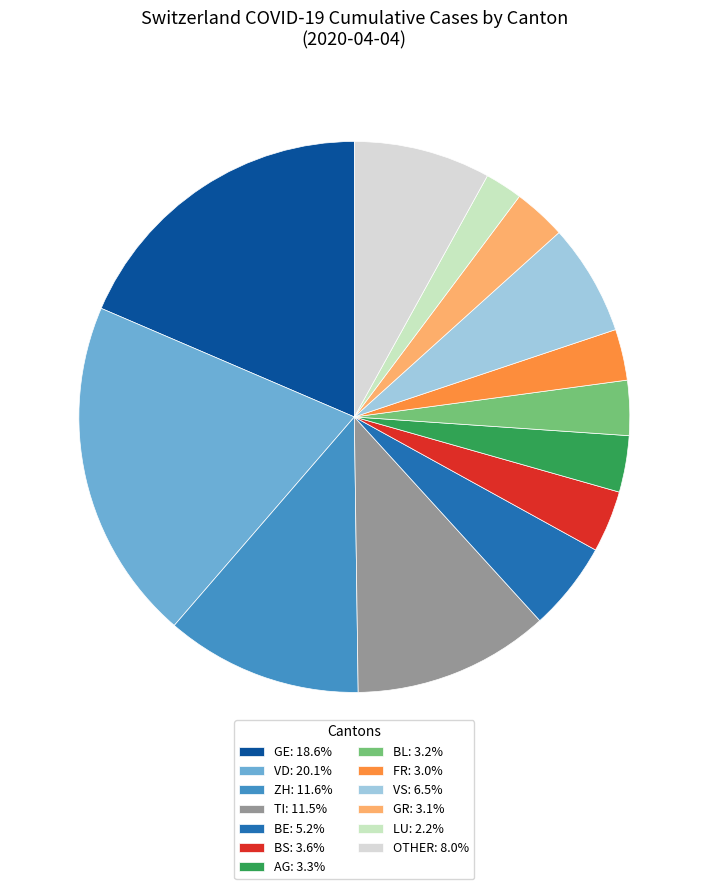

How many slices are in this pie chart?

13